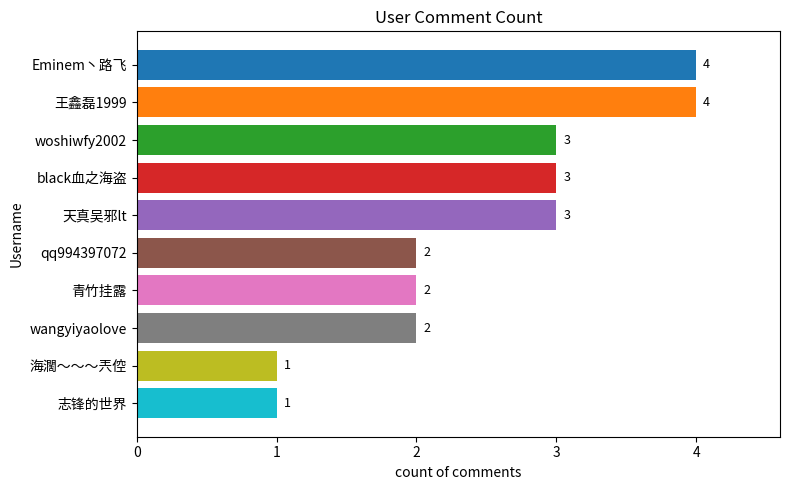

What is the label of the 1st bar from the top?

Eminem丶路飞